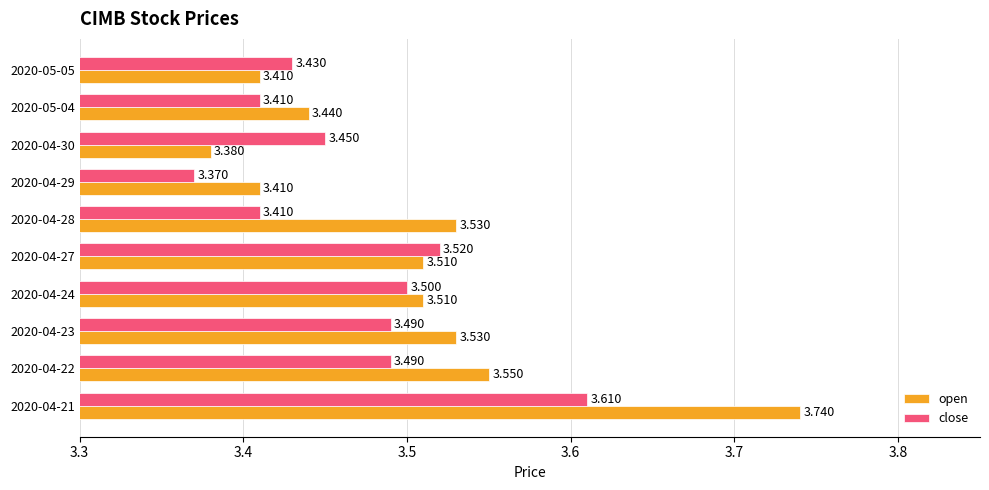

Between 2020-04-28 and 2020-04-29, which series saw the biggest shift?

open